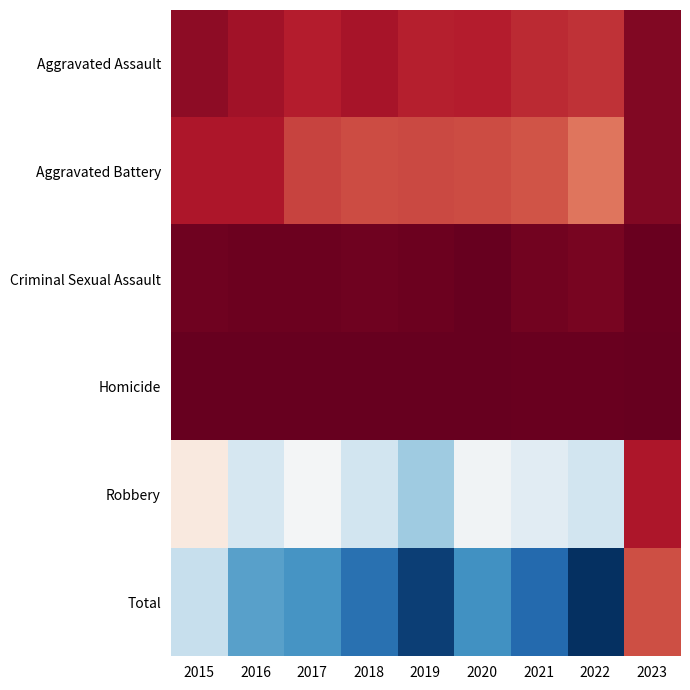

Which category has the highest value across all series?

2022